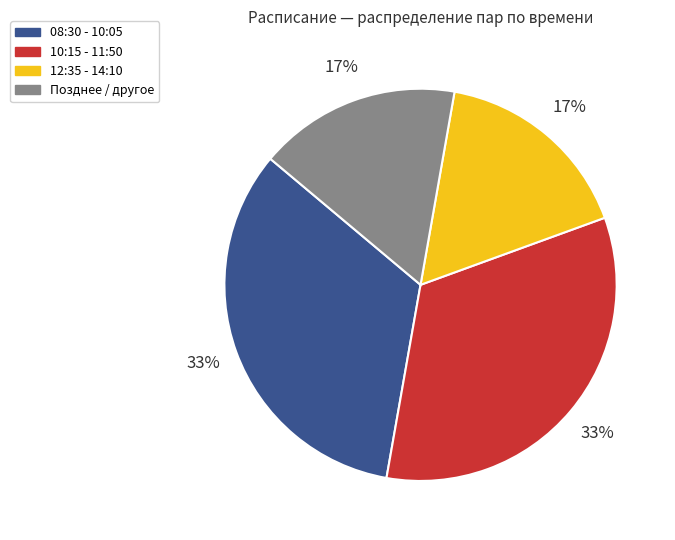

To the nearest percent, what is the average slice percentage?

25%